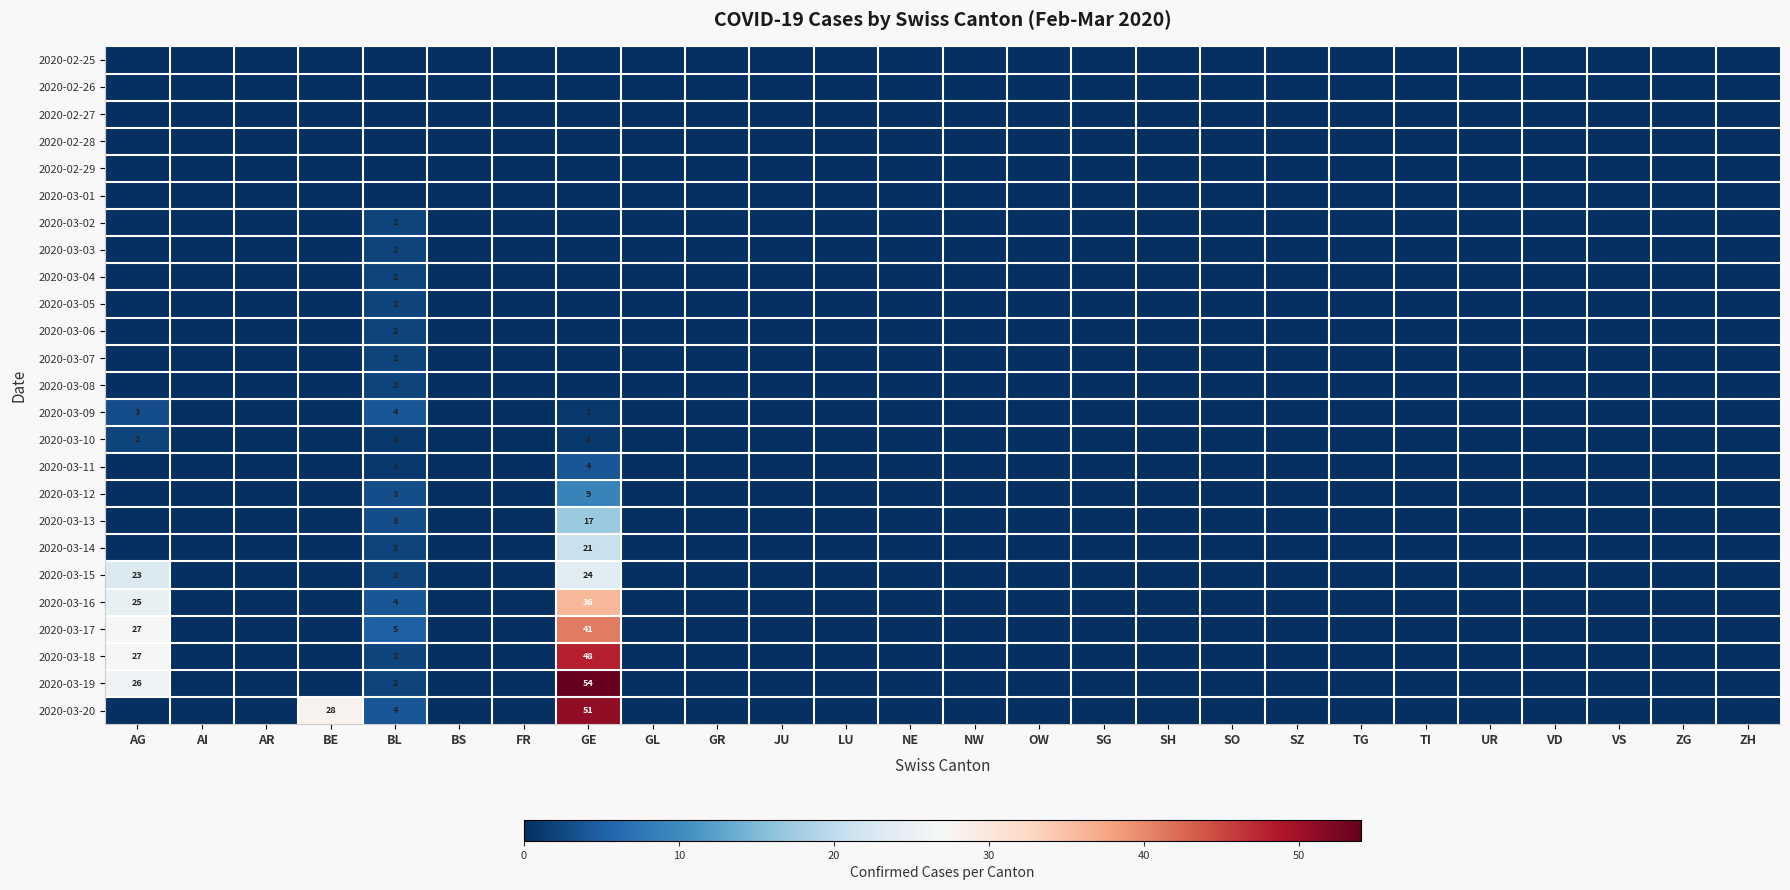

The 2020-03-07 series shows 2 at BL. True or false?

True